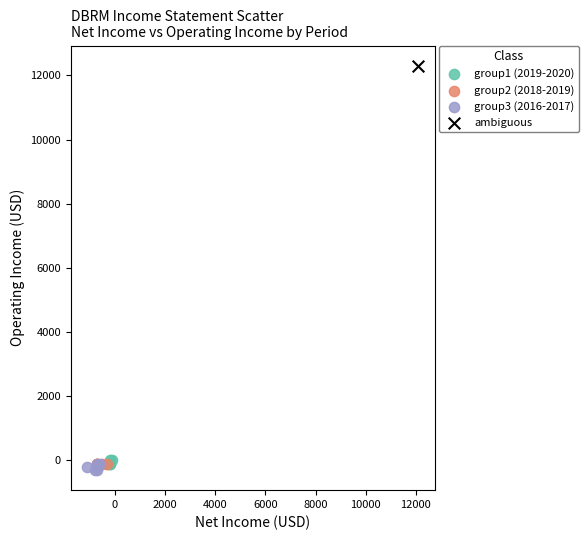

Which series reaches the minimum Y coordinate?

group3 (2016-2017)